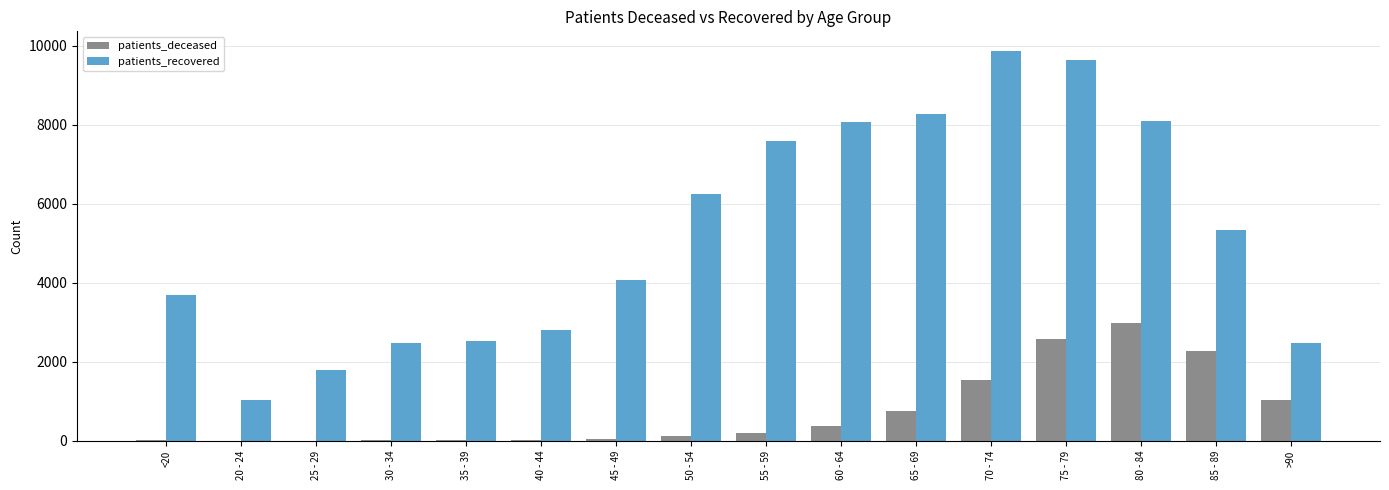

Where is patients_recovered nearest to the value 5457?

85 - 89